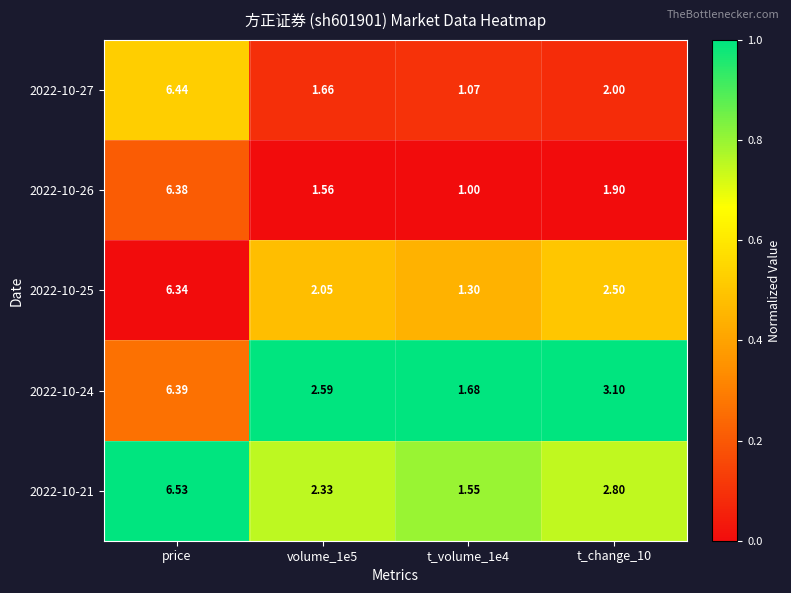

Is the value of 2022-10-24 at t_change_10 greater than the value of 2022-10-26 at t_volume_1e4?

Yes